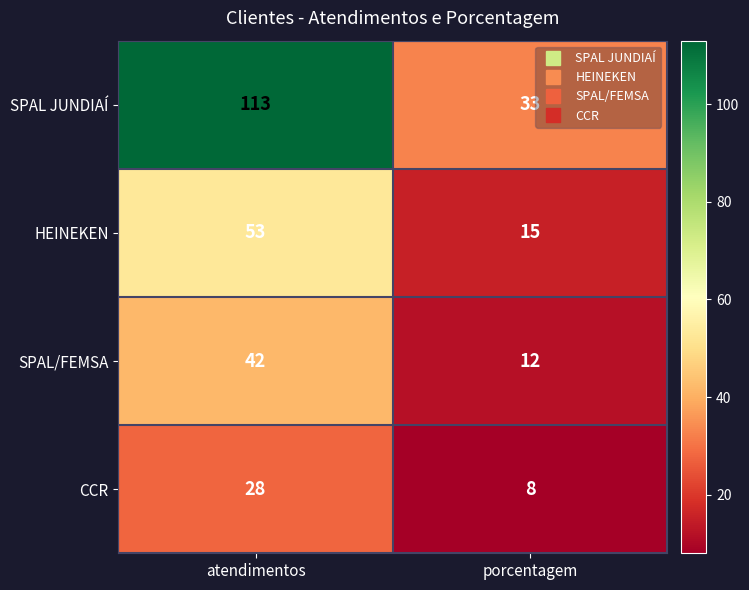

What is the average value of the CCR series?

18